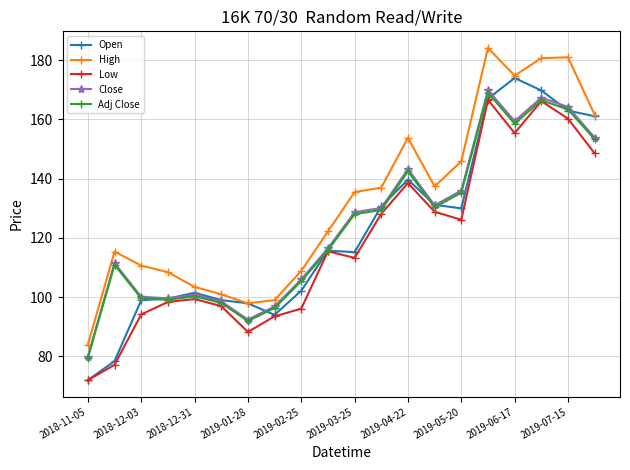

In Close, how many points are lower than both neighbors (excluding endpoints)?

4